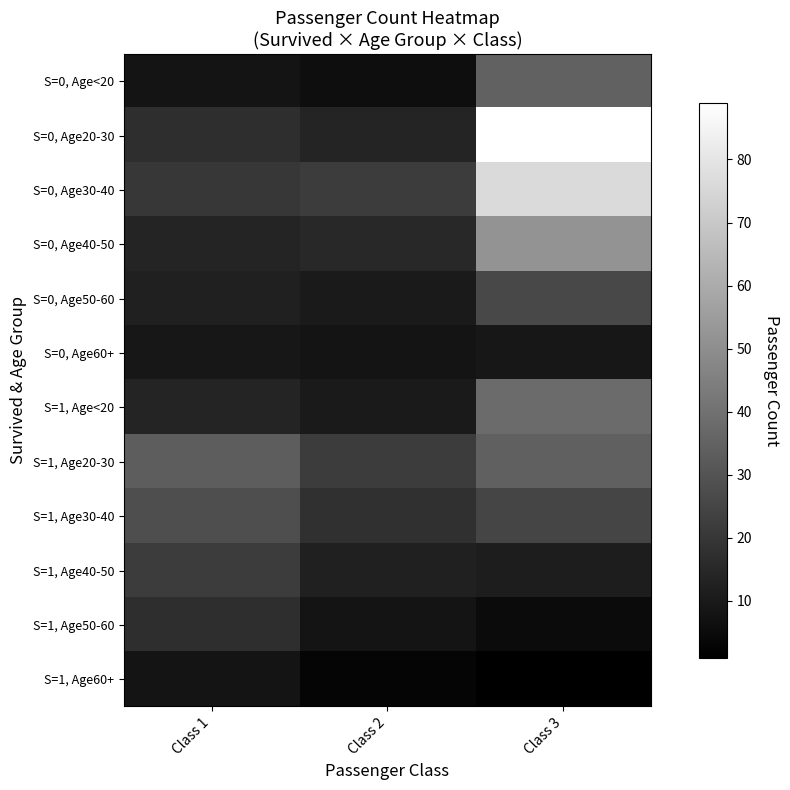

How many categories are shown in the chart?

3